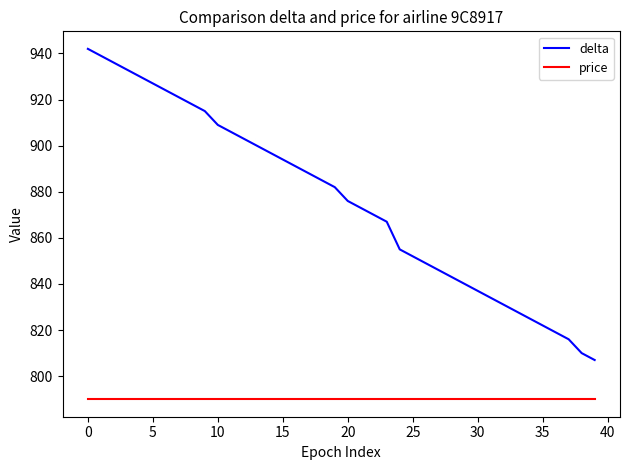

Which series has the widest spread of values?

delta